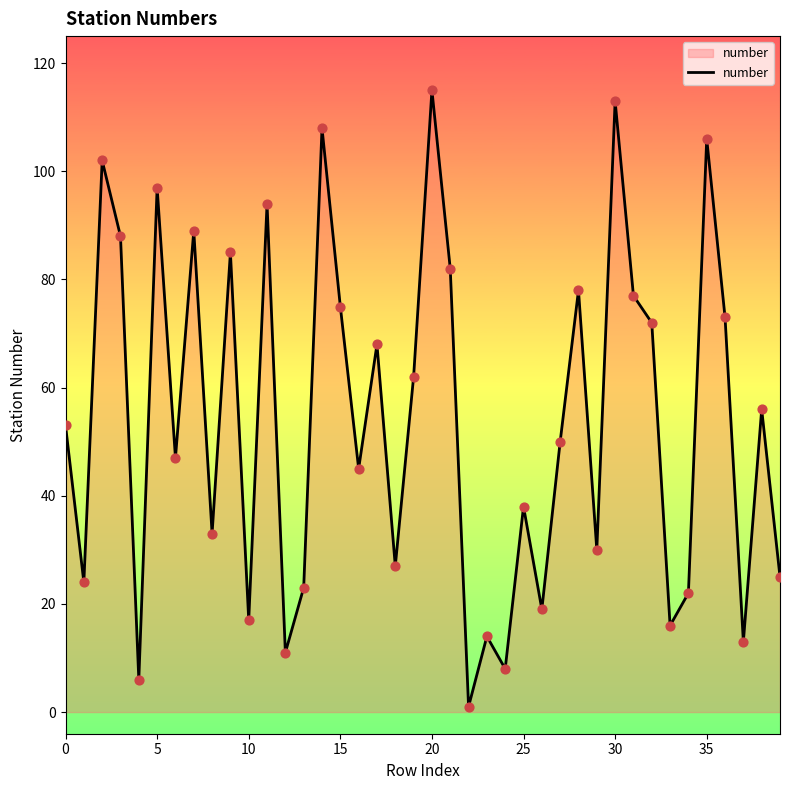

What is the difference between the maximum and minimum values?

114